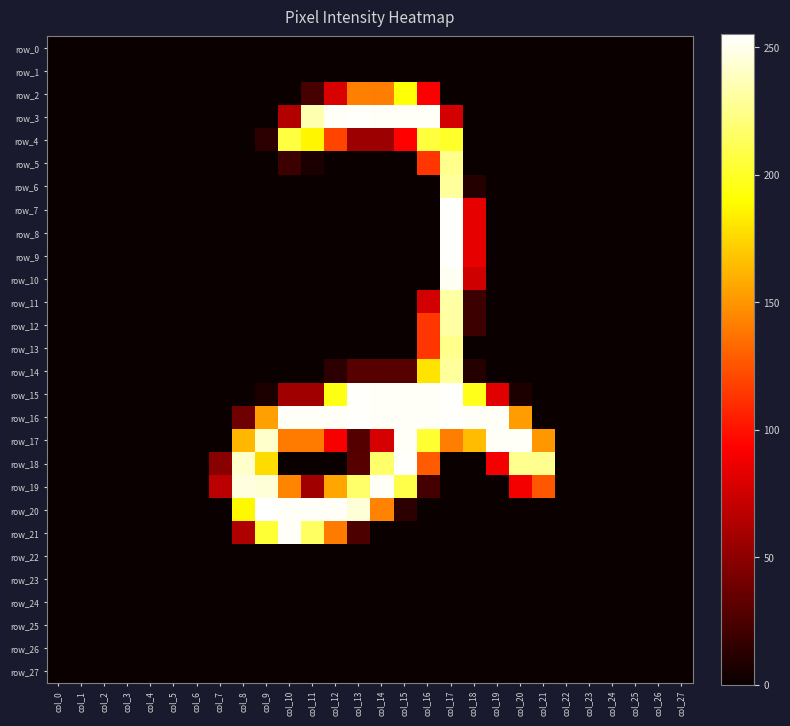

What is the difference between the second highest and minimum values in the row_12 series?

114